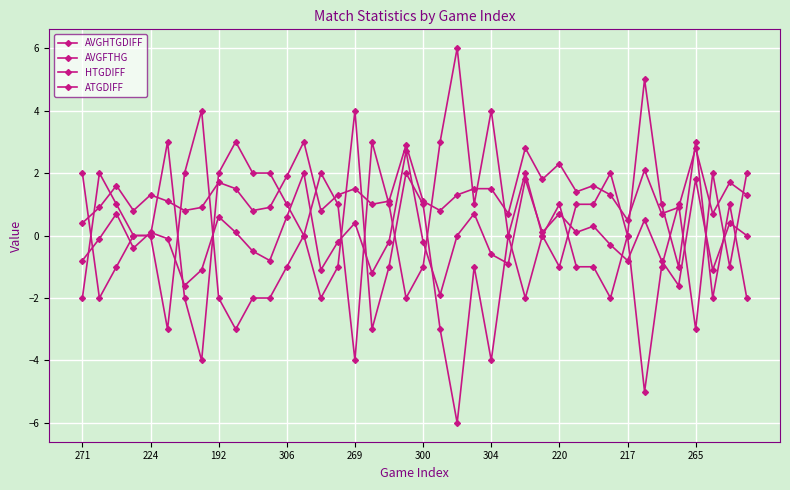

True or false: ATGDIFF has more than 0 points higher than both neighbors.

True